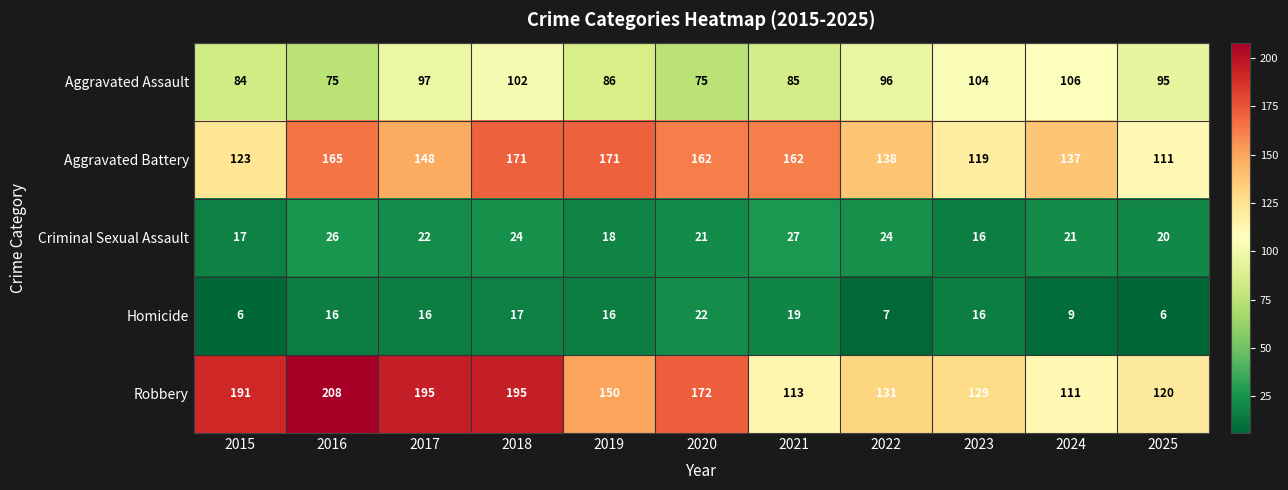

At how many categories does at least one series exceed 42?

11